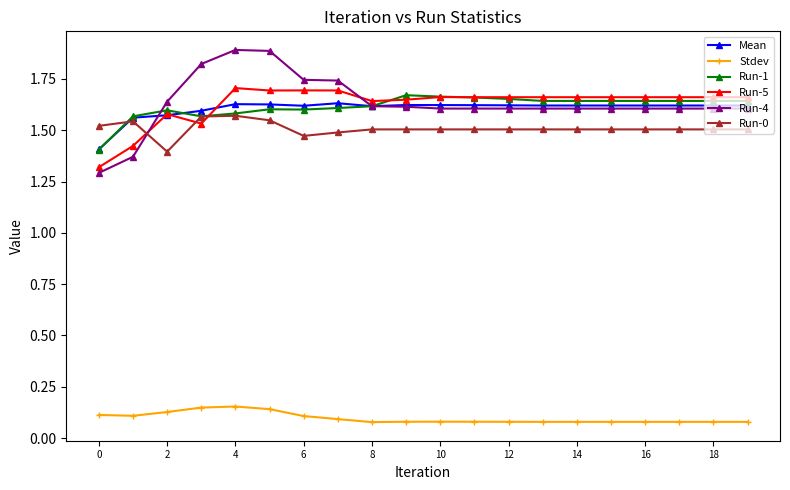

Which series has the largest range (max minus min)?

Run-4